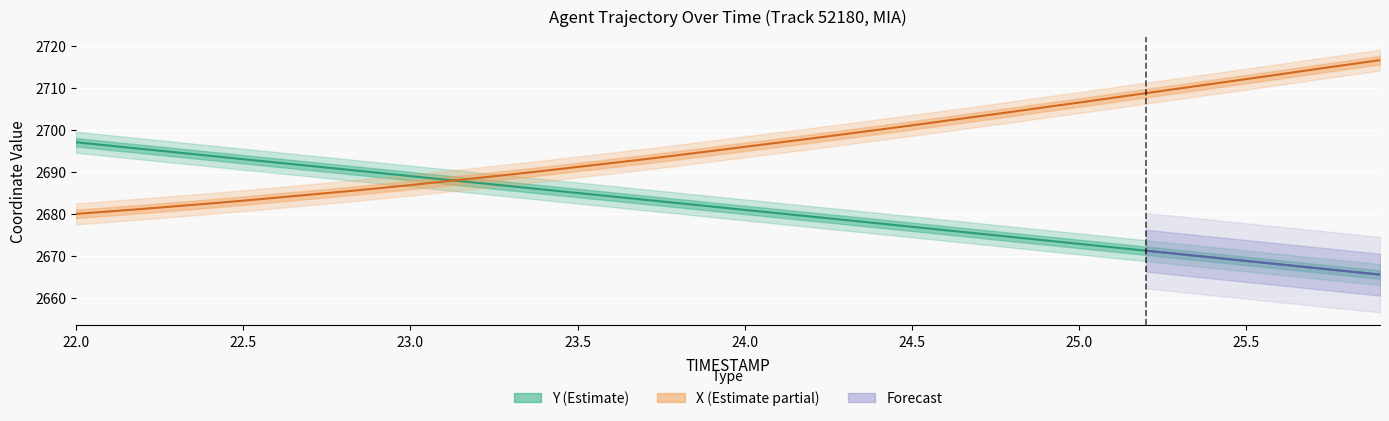

What is the label of the 14th point from the right?

24.6